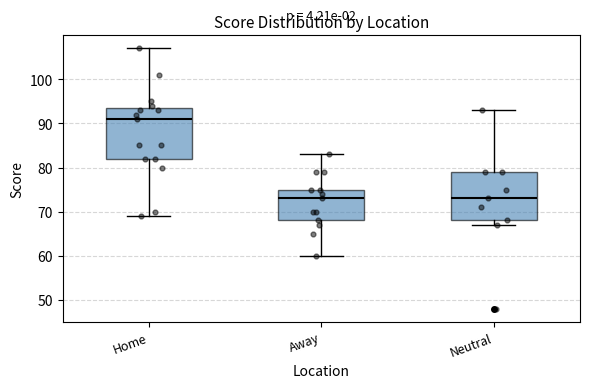

Reading left to right, read every box against the y-axis: the position of its median line, the range the box covers, and the ends of its whiskers. The values are not printed on the chart, so give them approximately, as read against the axis.

Home: median 91, box 82 to 94, whiskers 69 to 107
Away: median 73, box 68 to 75, whiskers 60 to 83
Neutral: median 73, box 68 to 79, whiskers 67 to 93